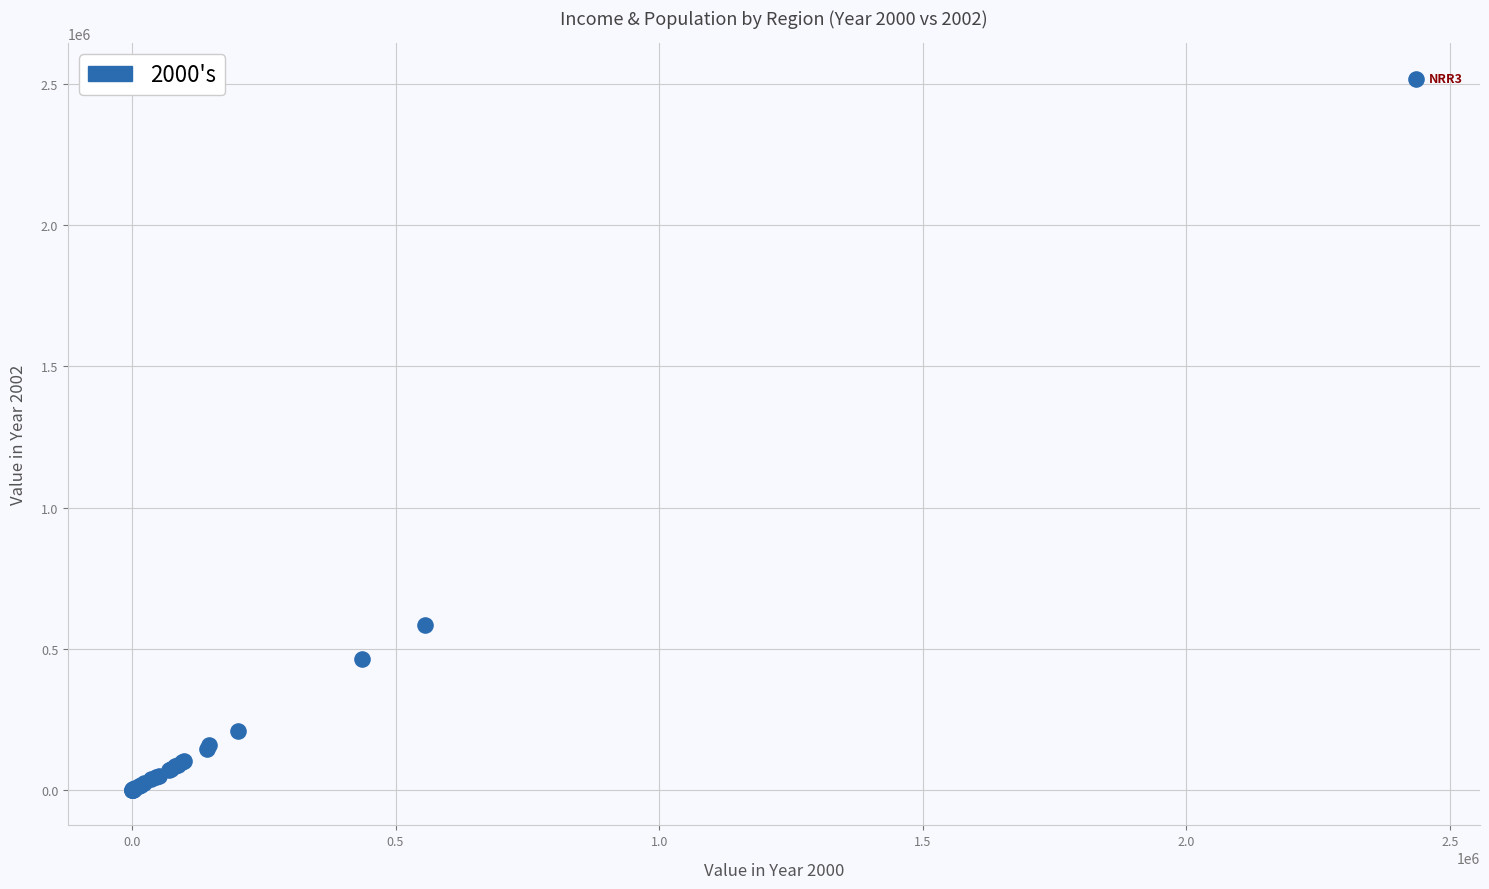

What Y value in the scatter plot is closest to 1259846?

582646.0